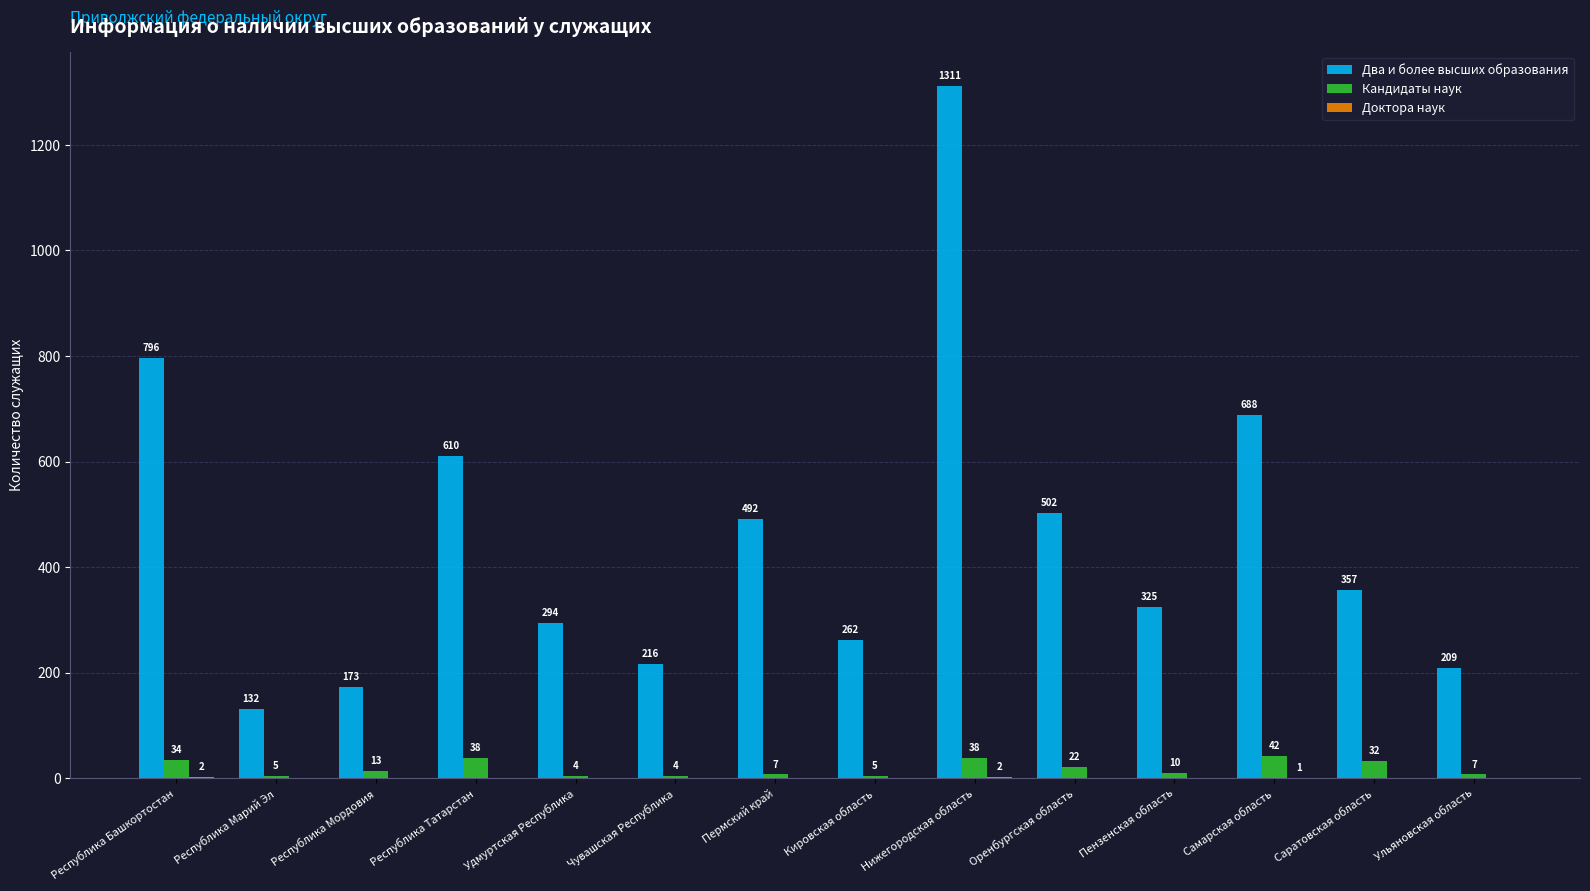

Which series changed the most between Республика Марий Эл and Удмуртская Республика?

Два и более высших образования